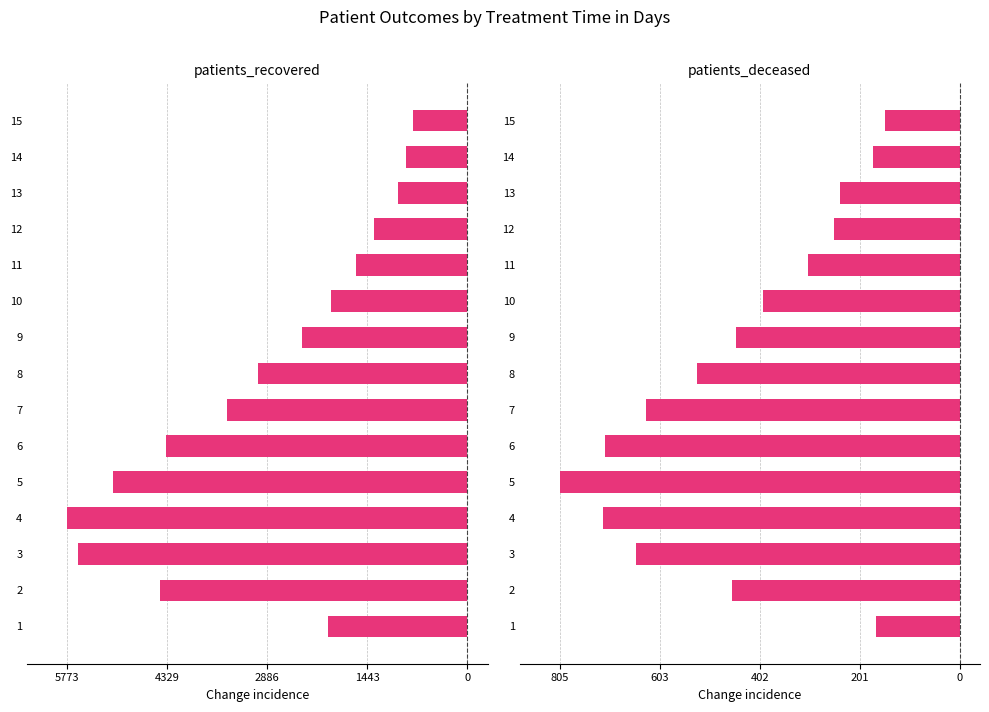

What are all the series names shown in the legend?

patients_recovered, patients_deceased